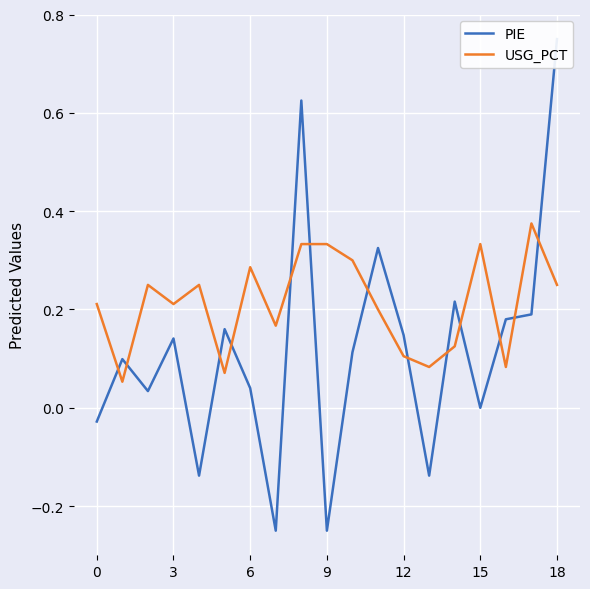

The USG_PCT series shows 0.2 at 3. True or false?

True